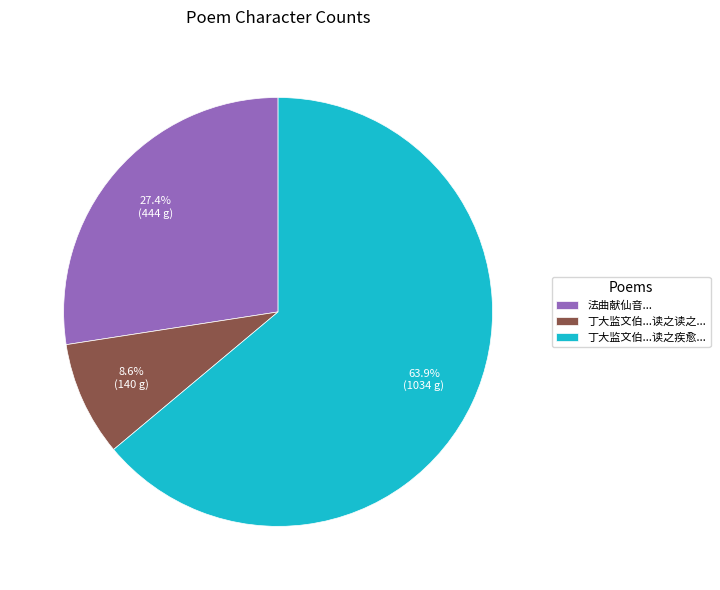

Which slice is the smallest?

丁大监文伯...读之读之...